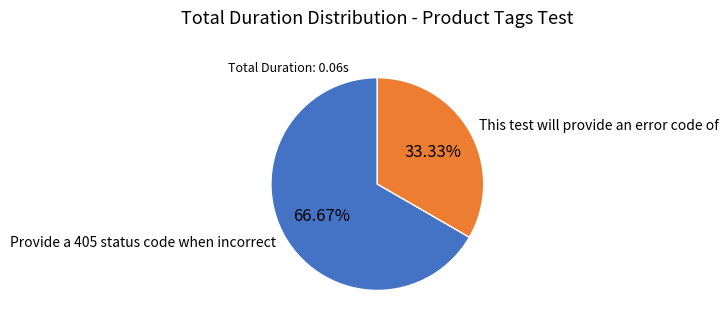

Which slice is the largest?

Provide a 405 status code when incorrect